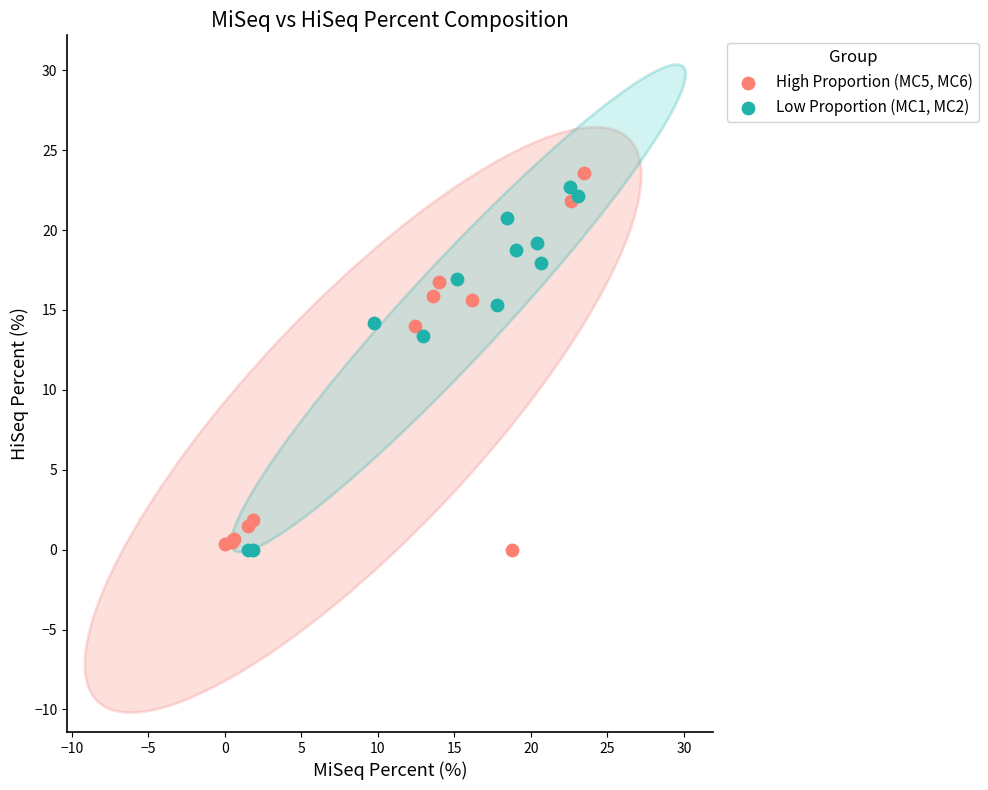

What are all the series names shown in the legend?

High Proportion (MC5, MC6), Low Proportion (MC1, MC2)